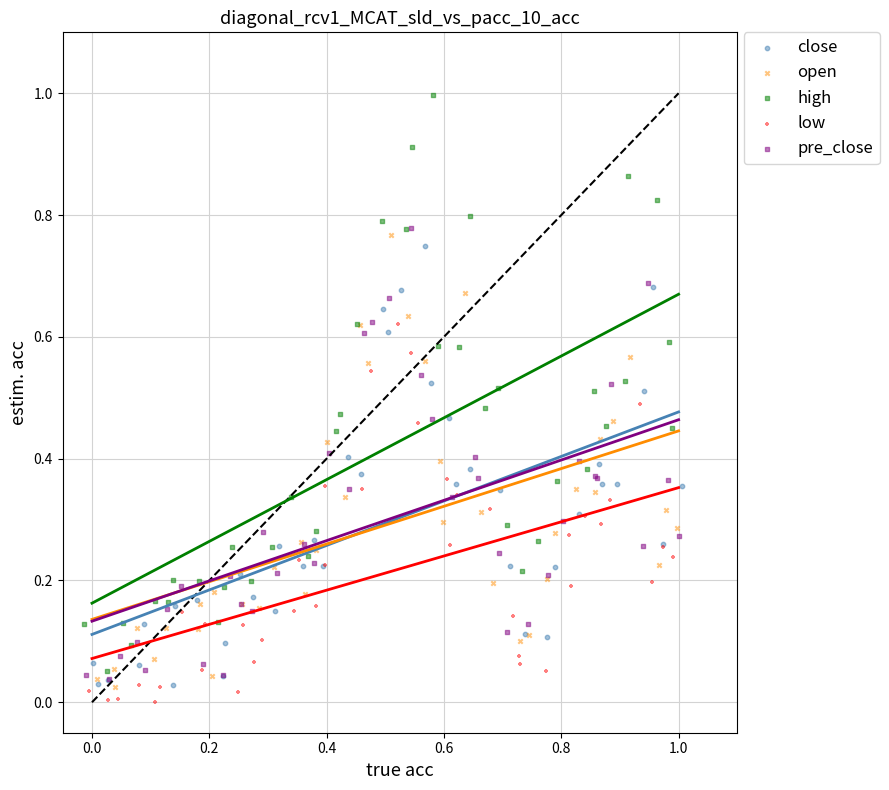

Which series has the widest spread of Y values?

high